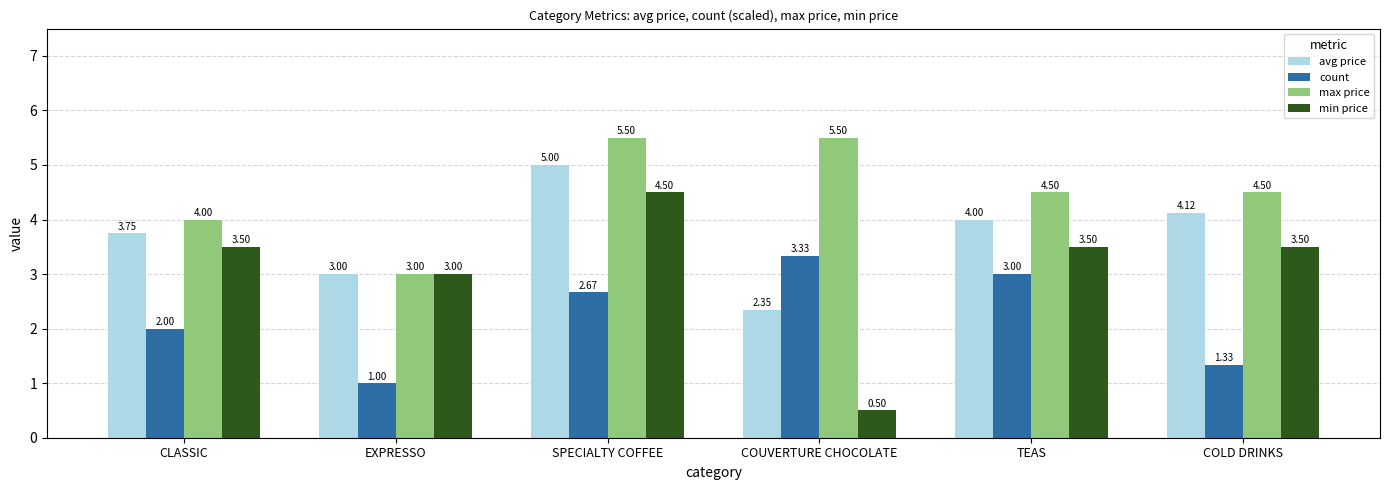

What is the label of the 1st bar from the right?

COLD DRINKS